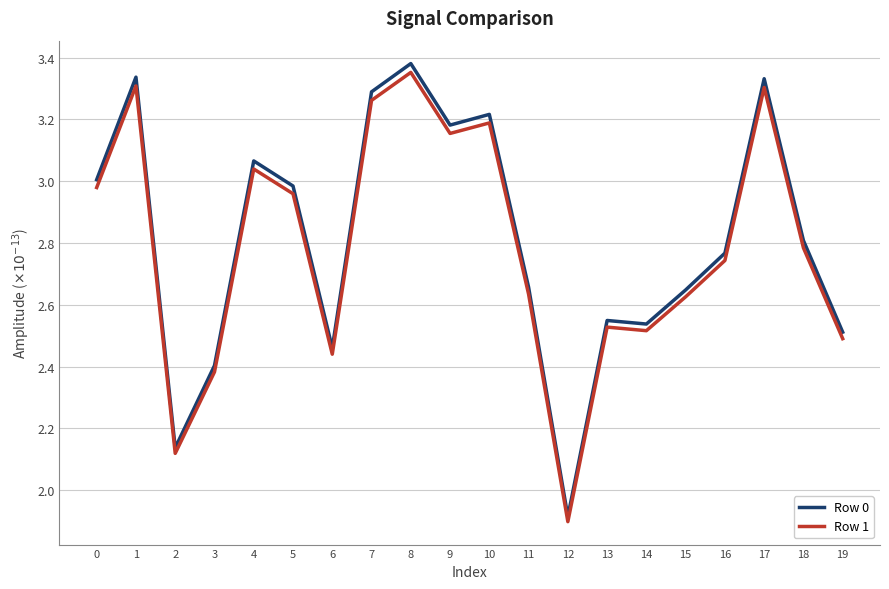

Is the value of Row 0 at 1 greater than the value of Row 1 at 12?

Yes